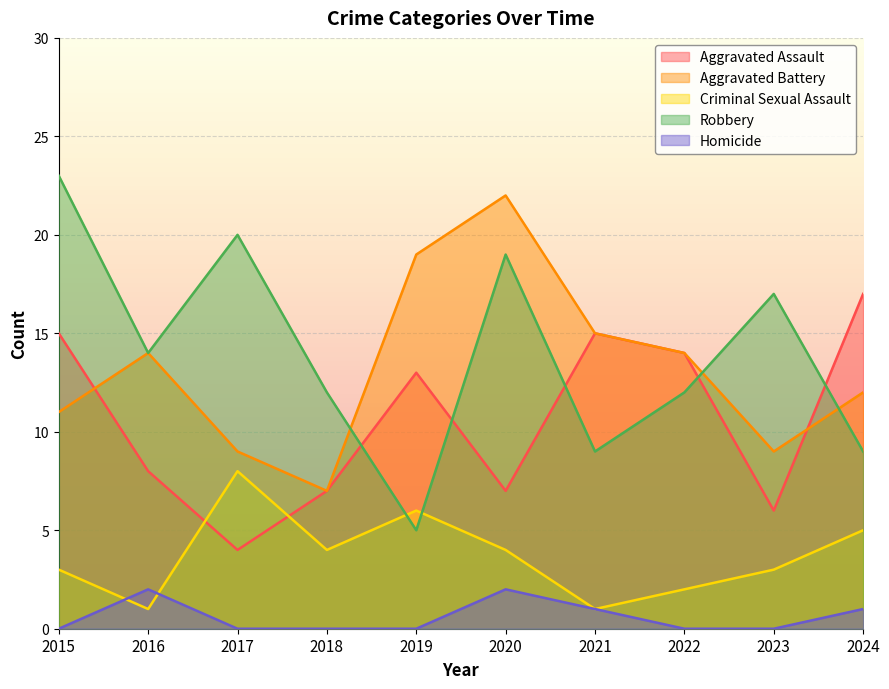

At which category is the sum across all series the highest?

2020